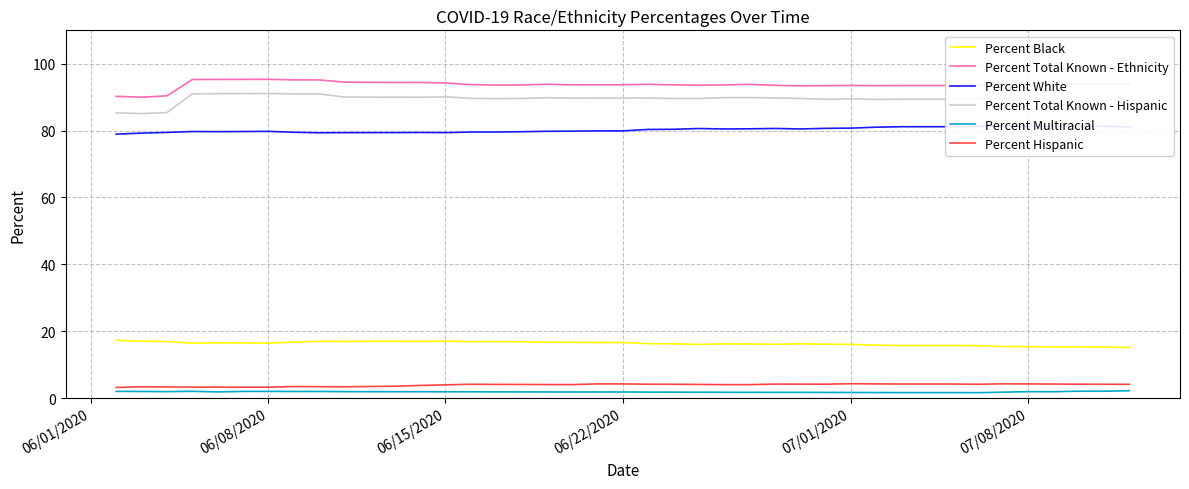

True or false: Percent Total Known - Ethnicity and Percent Total Known - Hispanic cross at least once.

False